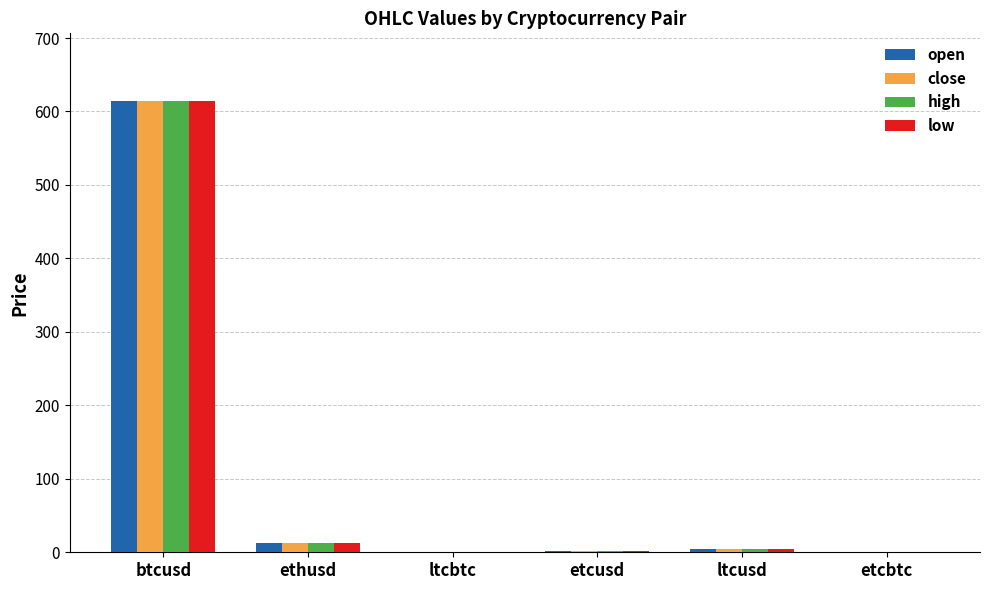

What is the sum of the close values at ltcbtc and etcusd?

1.3